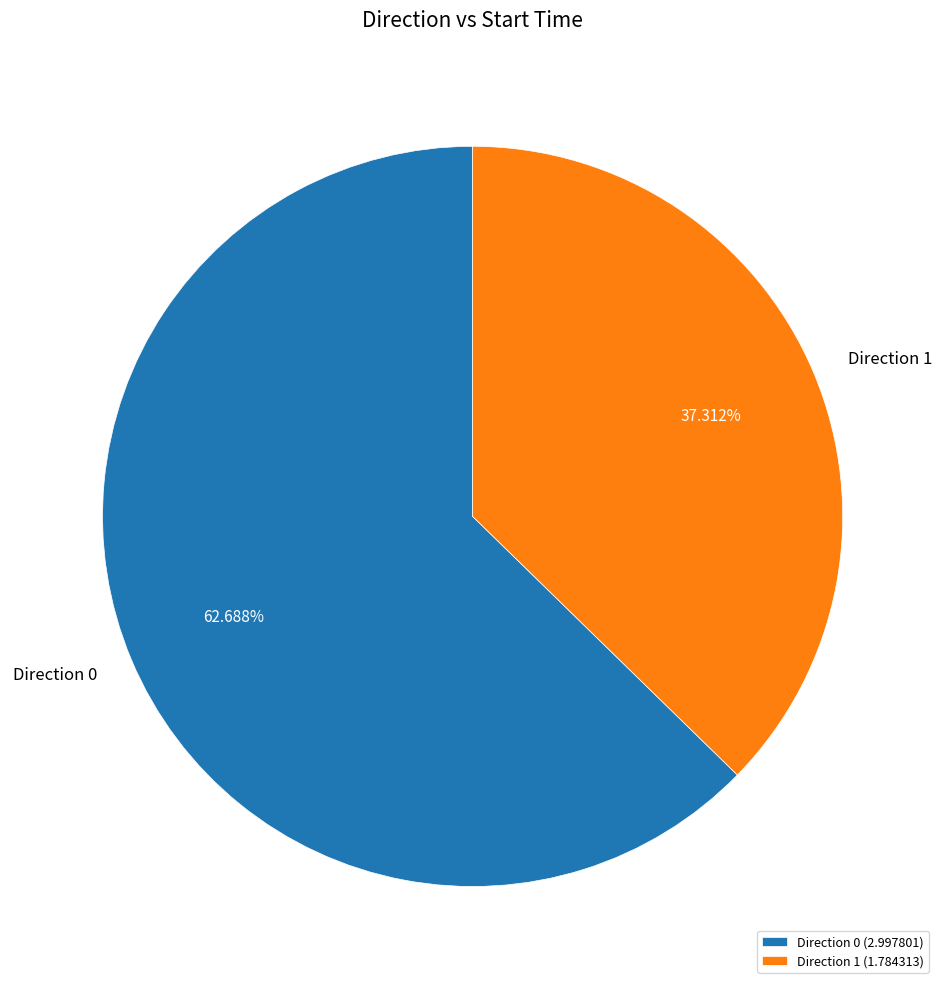

To the nearest percent, what is the difference between the largest and smallest slice percentages?

25%